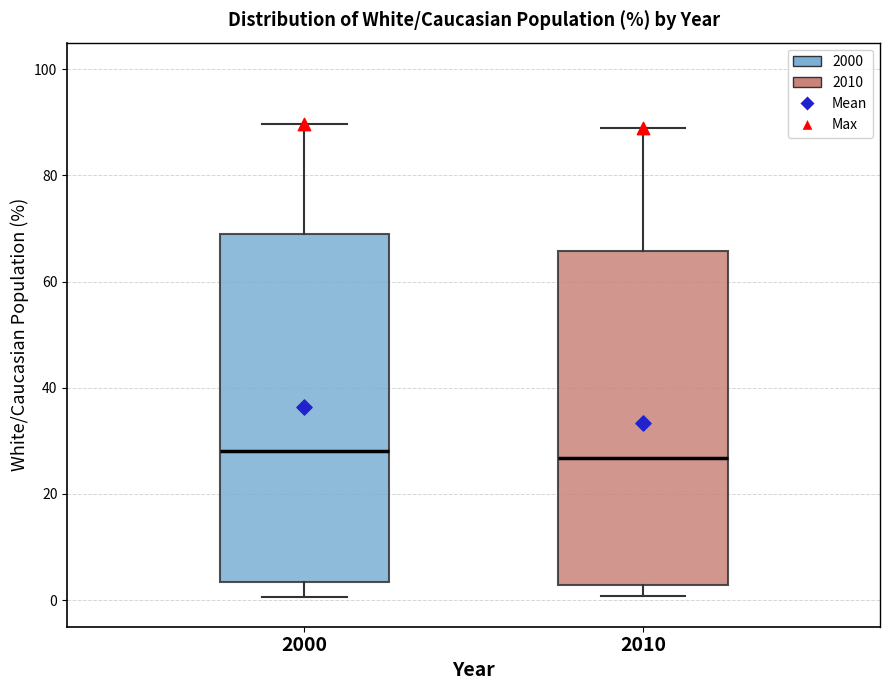

Reading left to right, read every box against the y-axis: the position of its median line, the range the box covers, and the ends of its whiskers. The values are not printed on the chart, so give them approximately, as read against the axis.

2000: median 28, box 4 to 68, whiskers 0 to 90
2010: median 26, box 2 to 66, whiskers 0 to 88